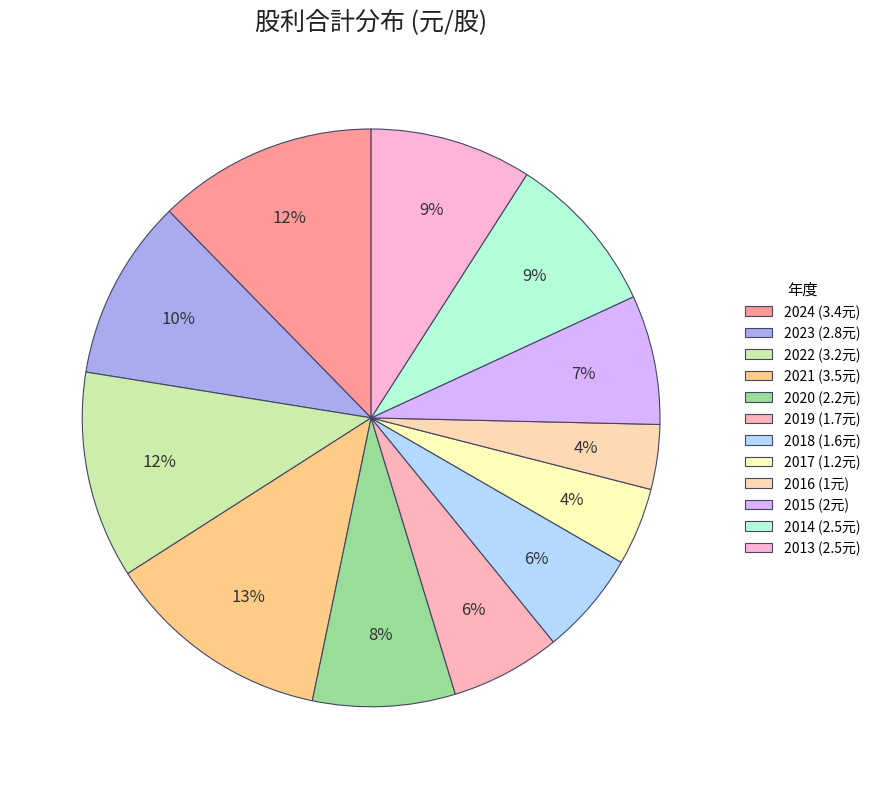

What is the smallest slice in the pie chart?

2016